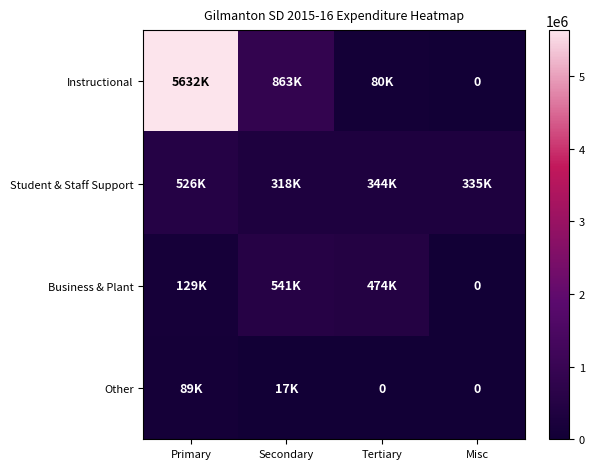

What is the sum of all Business & Plant values?

1145450